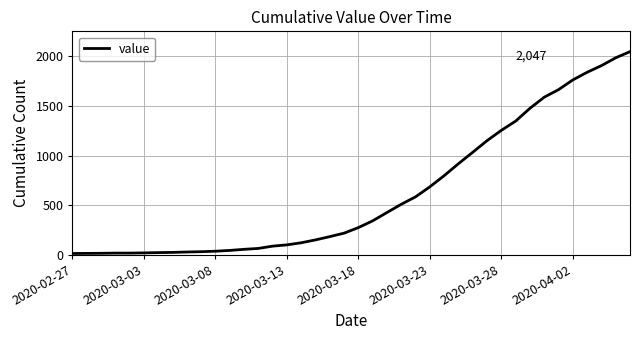

What is the difference between the maximum and minimum values?

2034